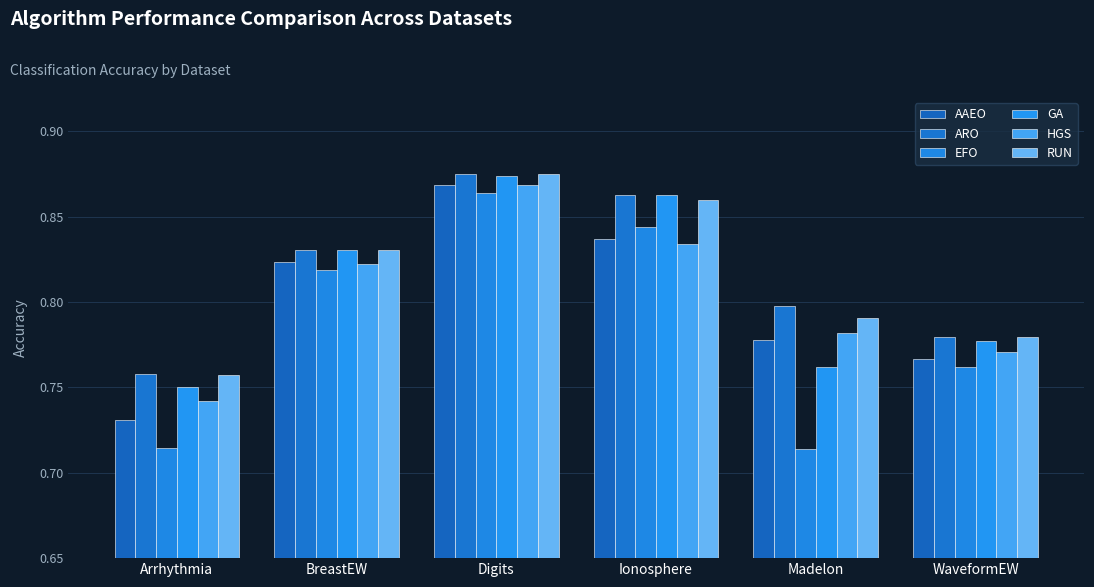

At which category does the chart reach its minimum across all series?

Madelon